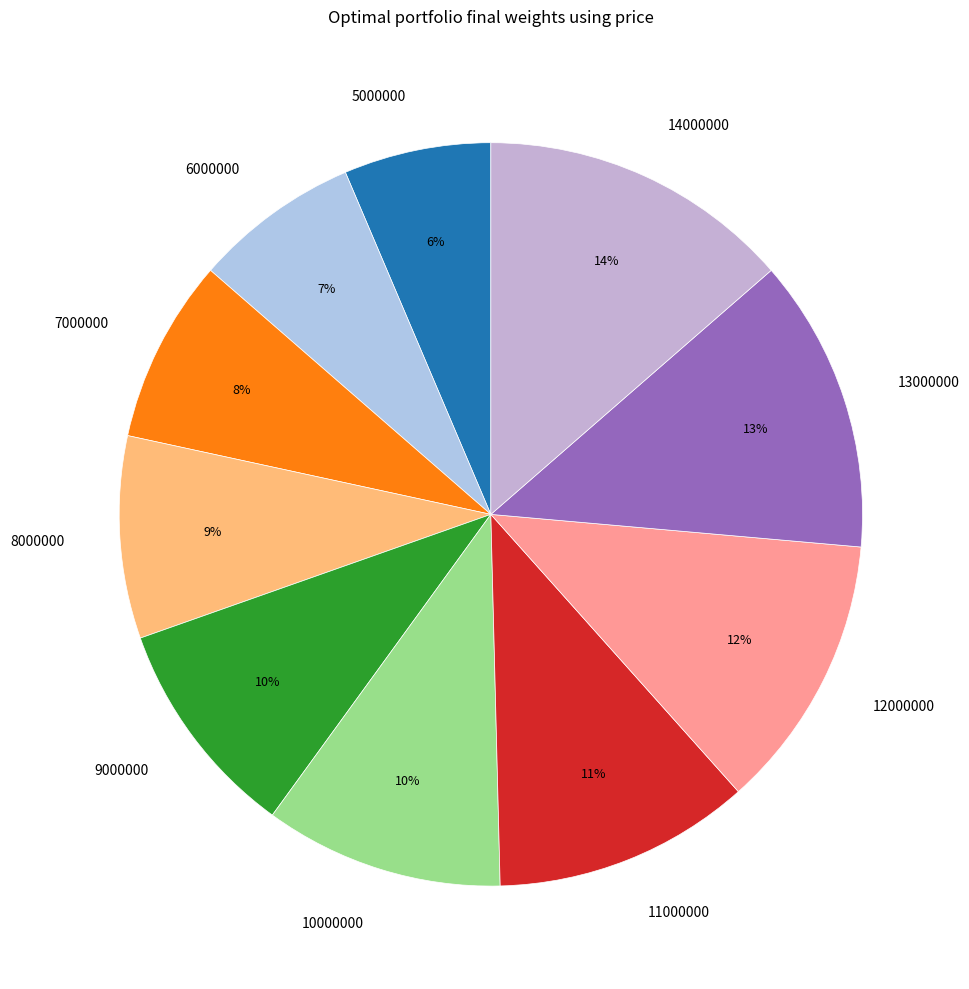

Is it true that 9000000 is 17% of the pie?

False